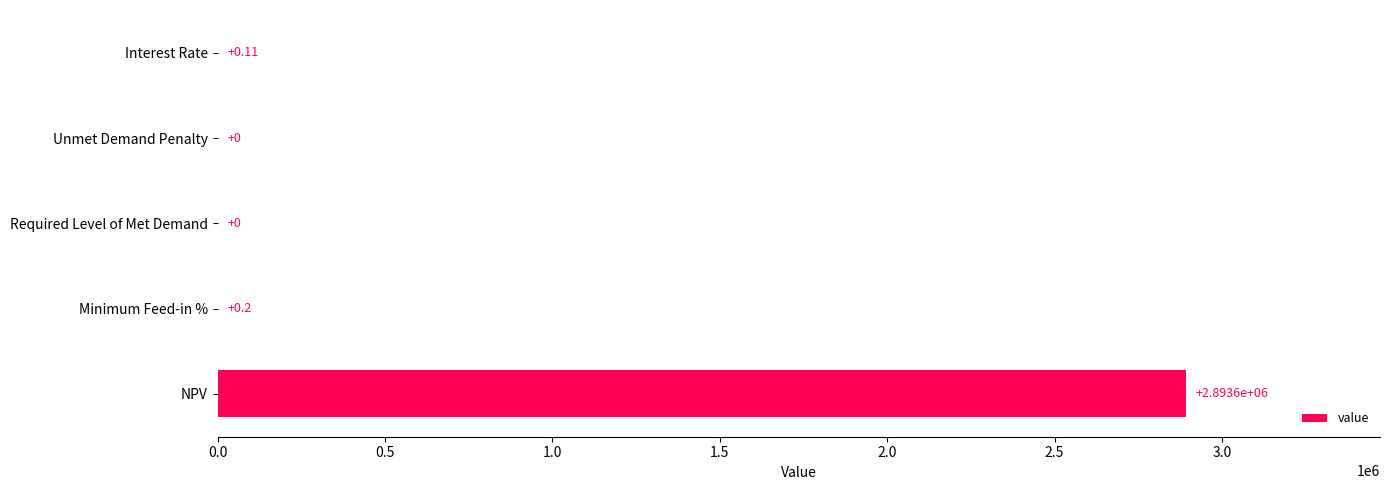

What is the change in value from Interest Rate to NPV?

+2893600.0